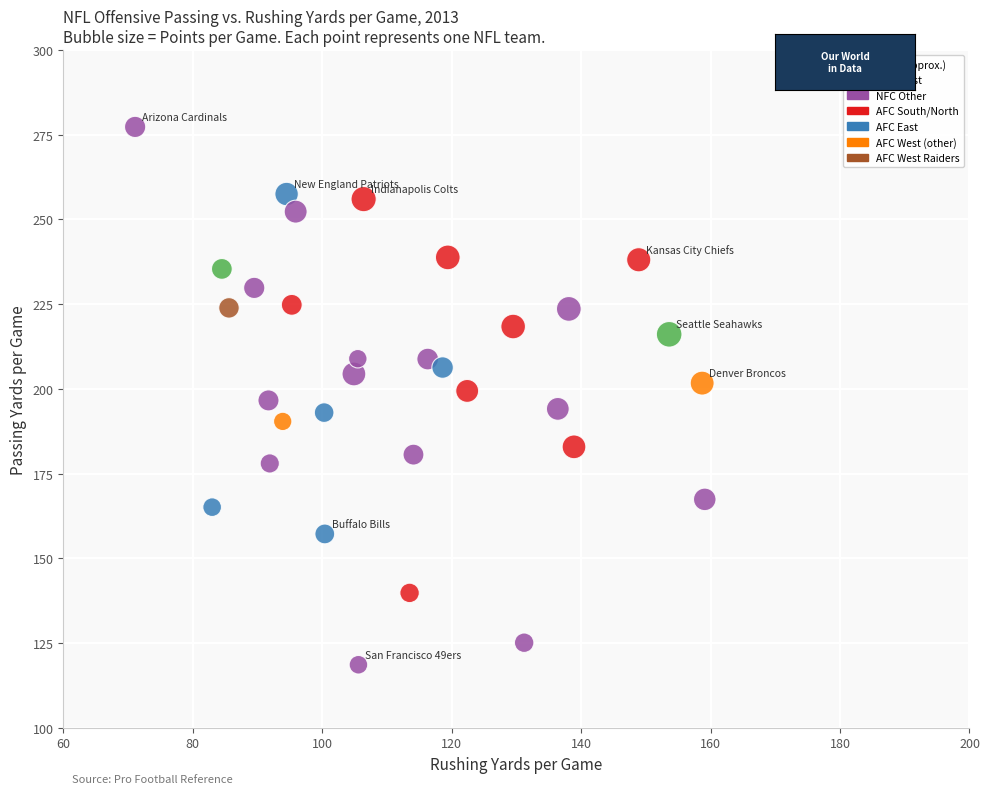

What is the range of Y values (max minus min)?

158.7